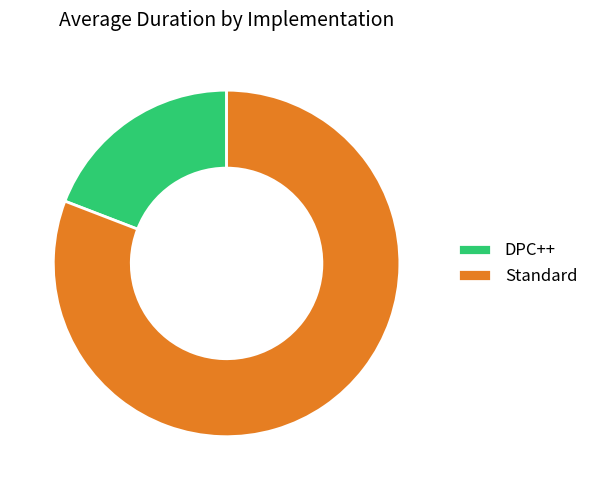

Does any single category account for the majority?

Yes